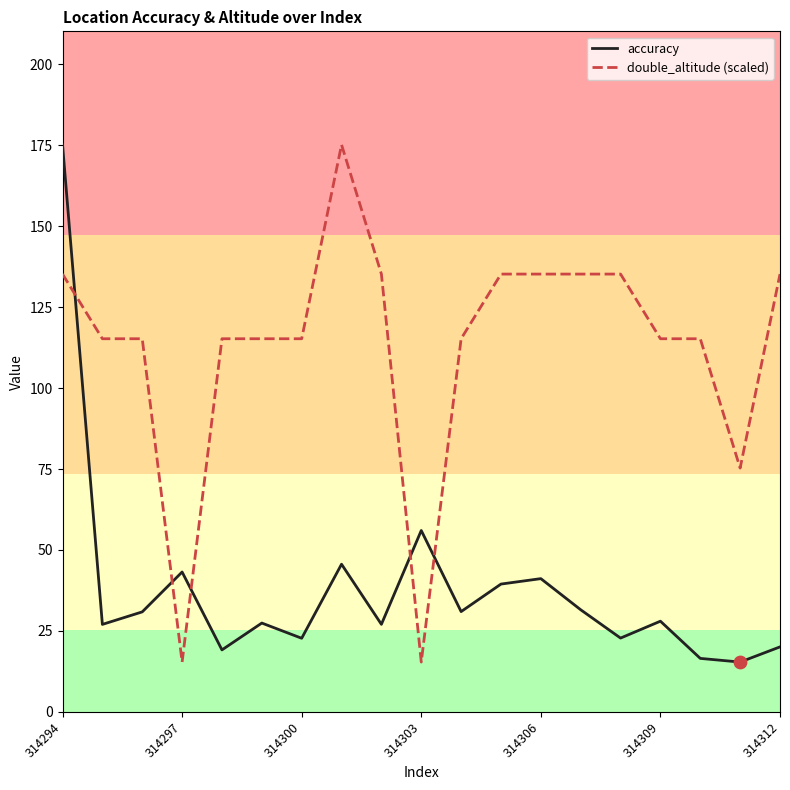

How many times do accuracy and double_altitude (scaled) cross each other?

5